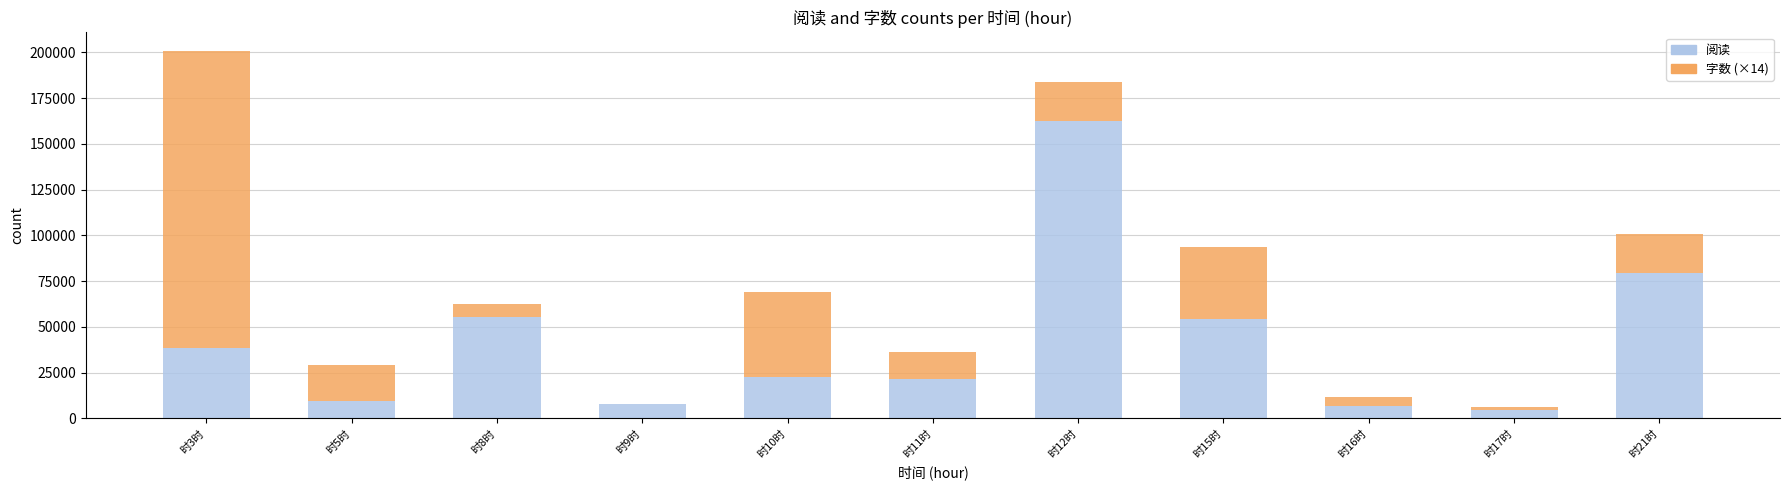

Does the chart contain stacked bars?

Yes